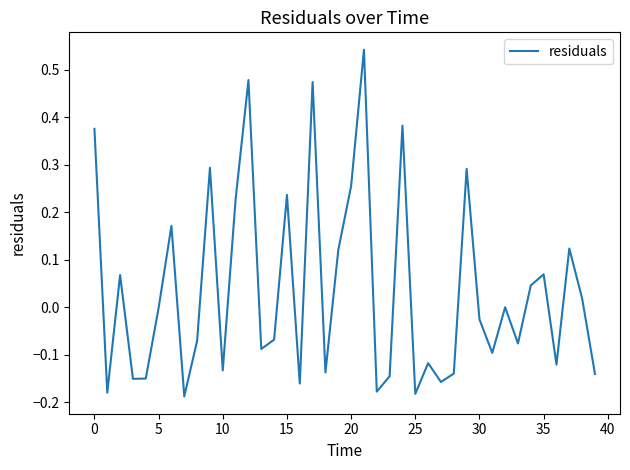

Which label corresponds to the largest value in the chart?

21